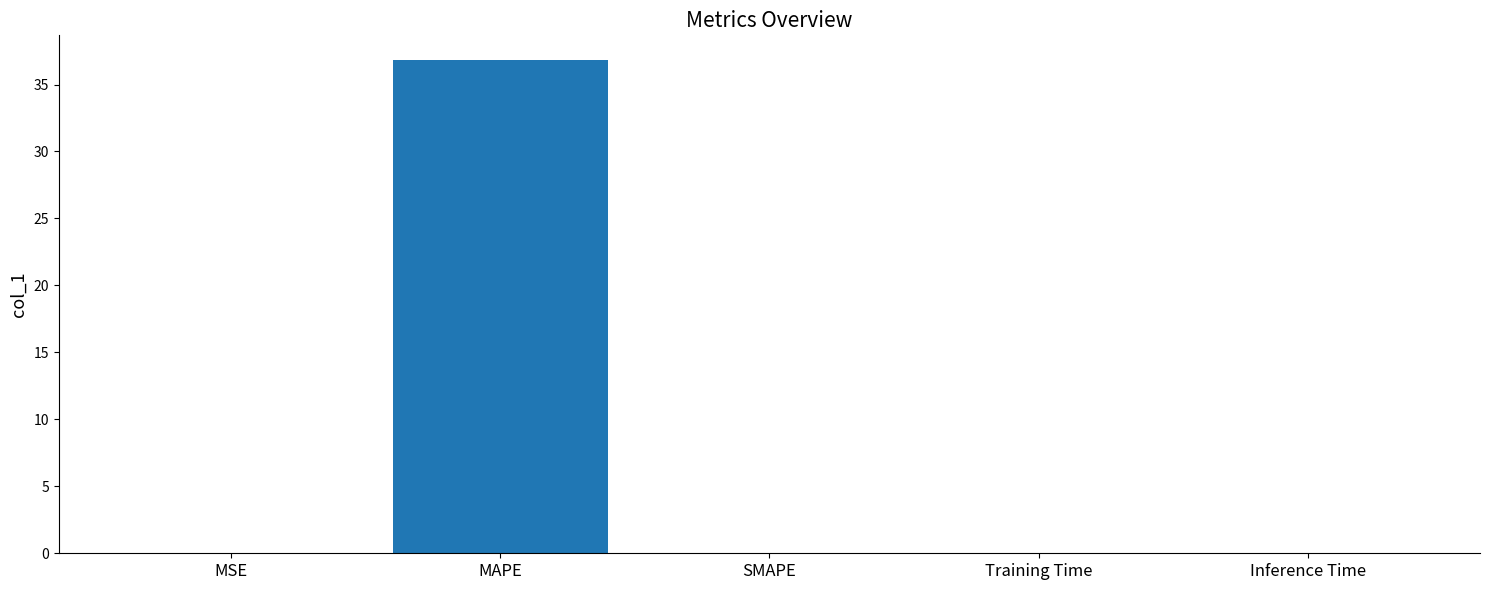

Are the bars horizontal?

No